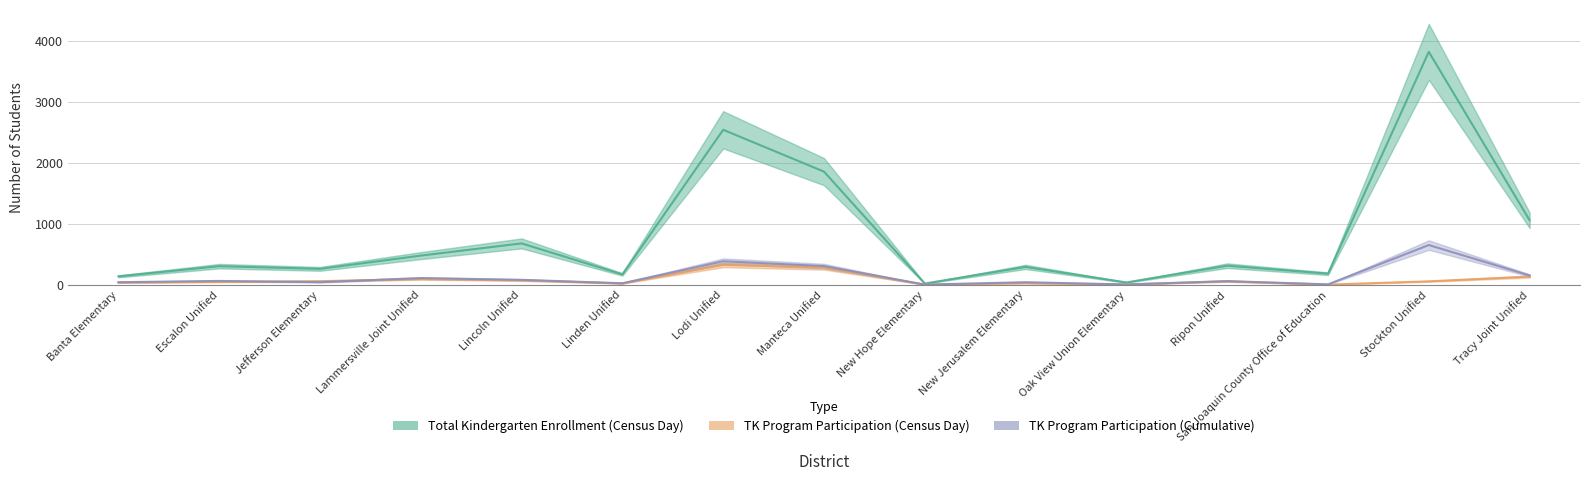

How many values in the Total Kindergarten Enrollment (Census Day) series exceed 306?

7